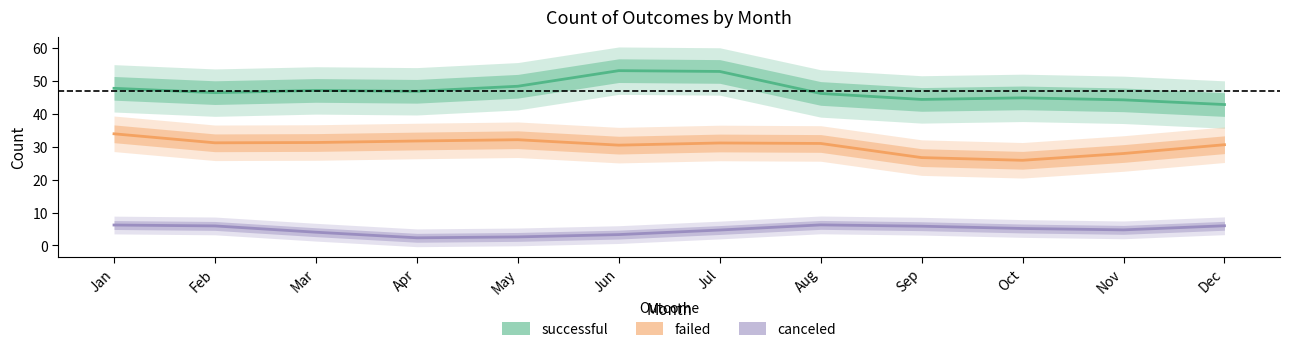

In failed, how many points are higher than both neighbors (excluding endpoints)?

3